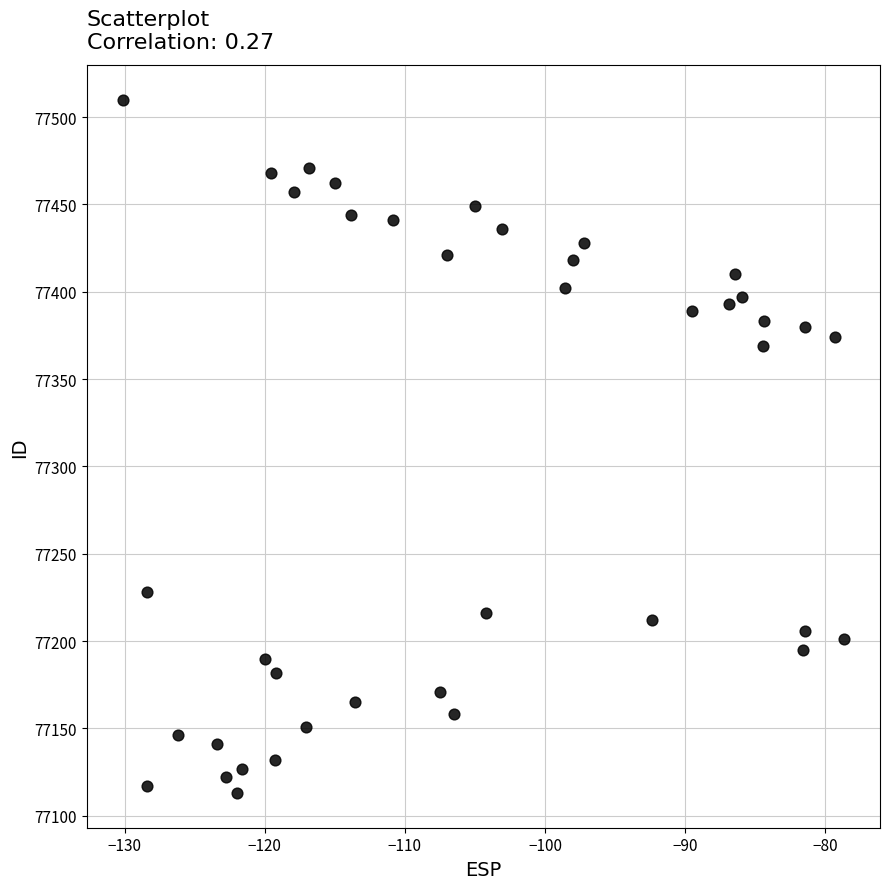

What is the range of Y values (max minus min)?

397